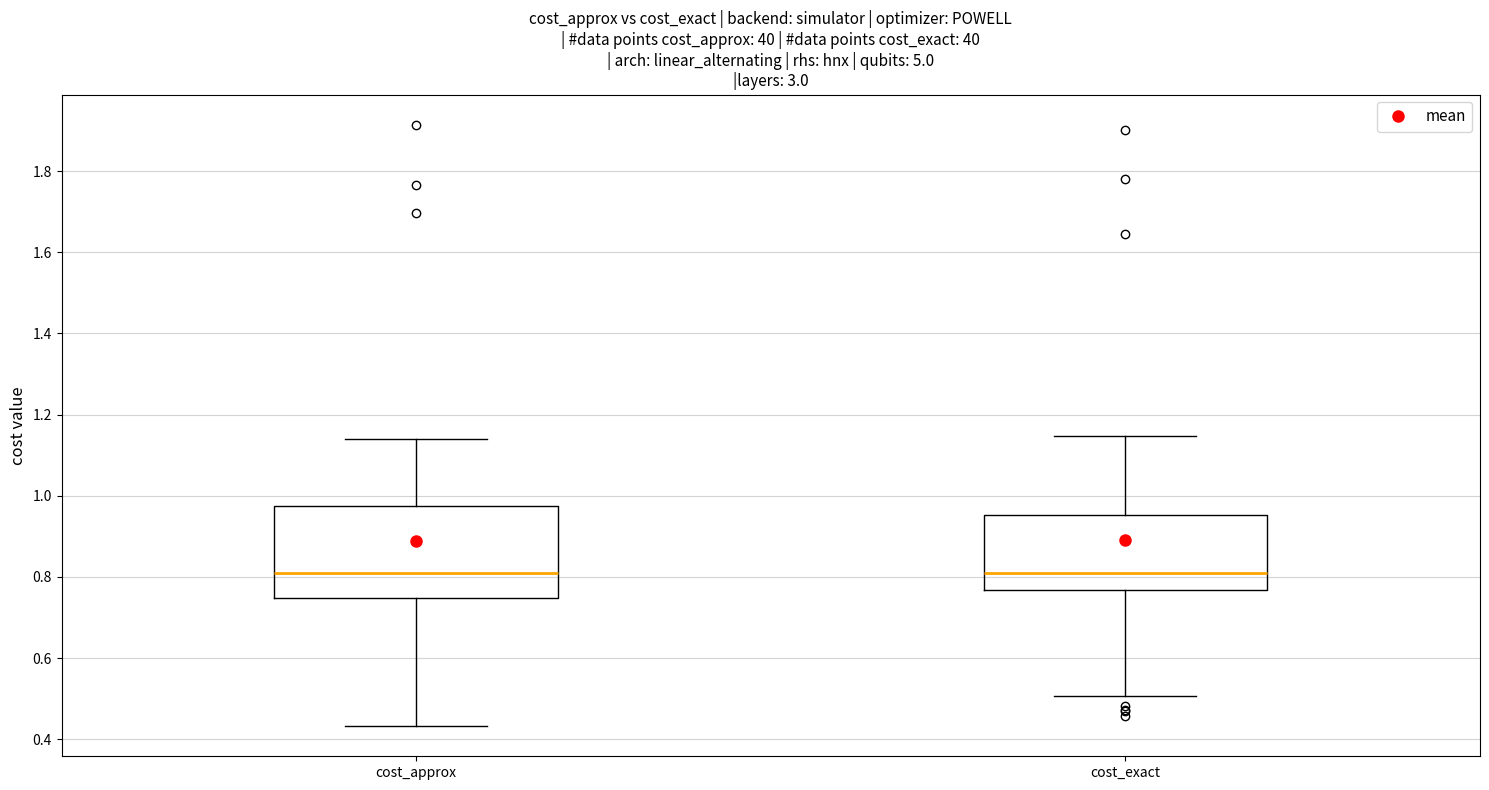

Reading left to right, transcribe this box plot: for each box, give where its median line is, the range the box spans, and where its two whiskers end, as read against the y-axis. The values are not printed on the chart, so give them approximately, as read against the axis.

cost_approx: median 0.82, box 0.74 to 0.98, whiskers 0.44 to 1.14
cost_exact: median 0.80, box 0.76 to 0.96, whiskers 0.50 to 1.14